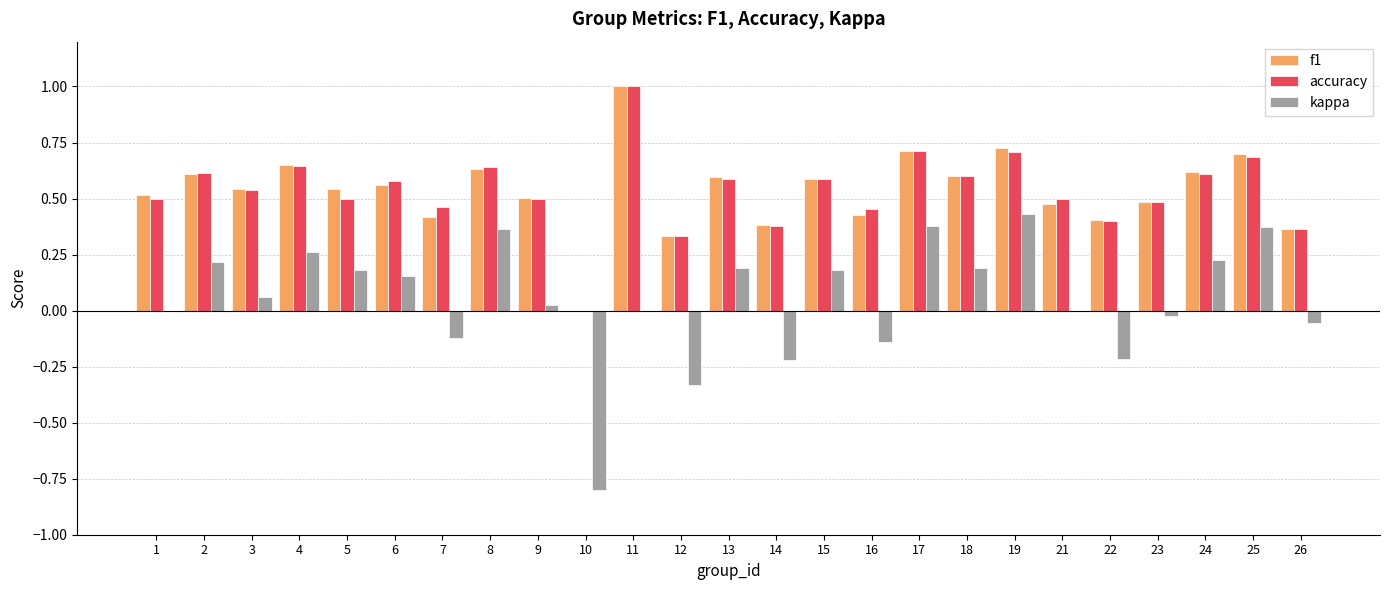

How many groups of bars are there?

25